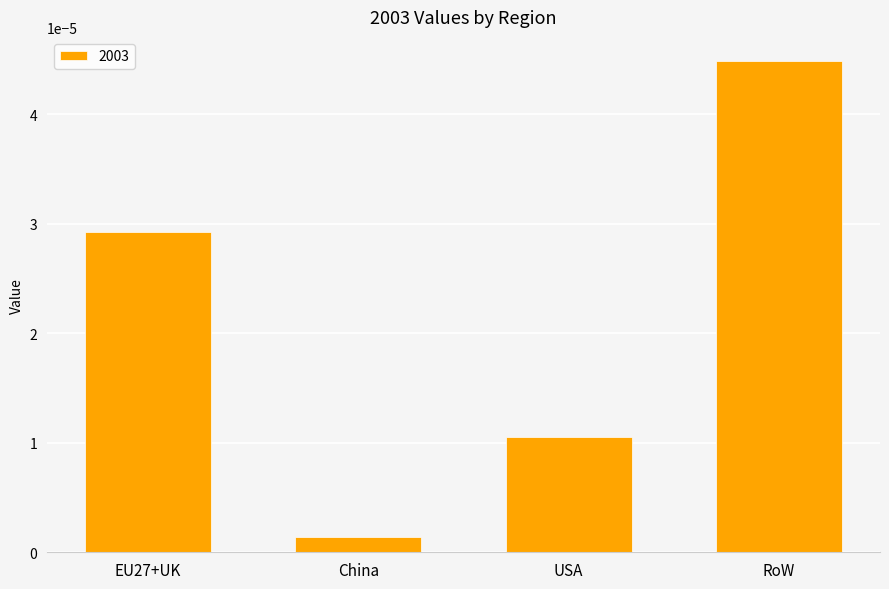

Which has a higher value, USA or RoW?

RoW